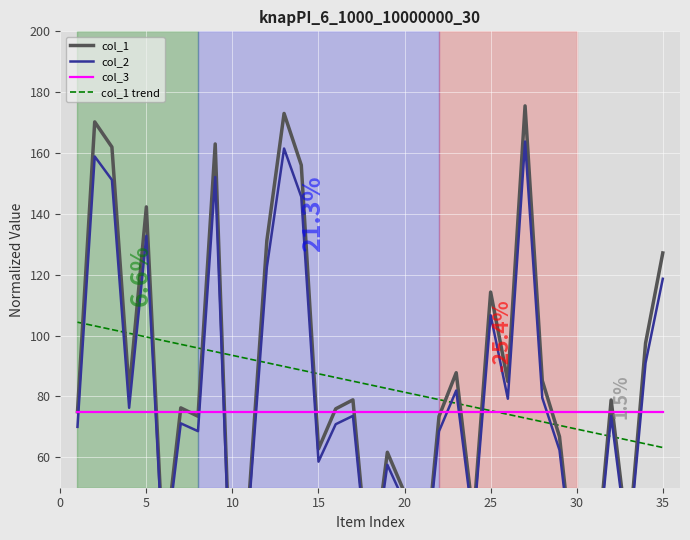

True or false: col_3 has a value of 75.0 at 30.

True